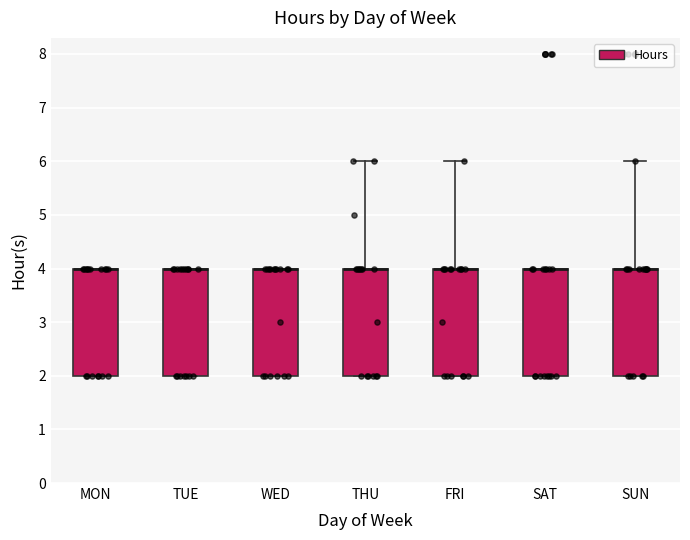

Where is the upper edge of the box for TUE on the y-axis? The values are not printed on the chart, so give them approximately, as read against the axis.

4